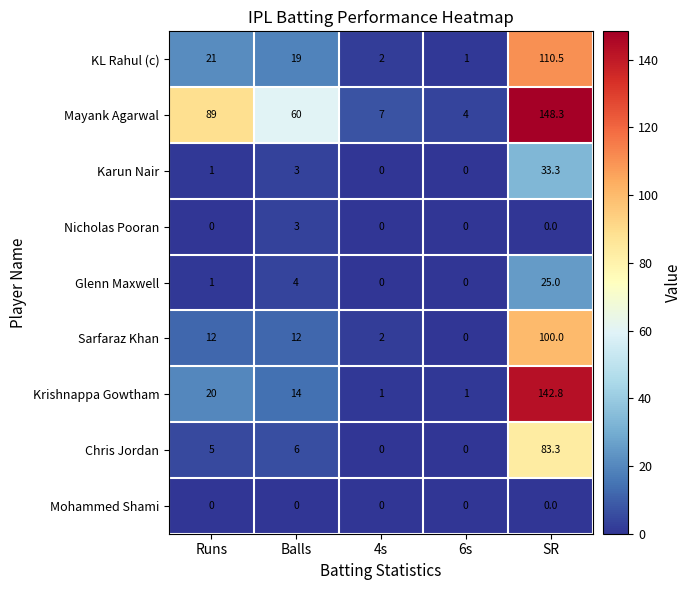

What is the spread (max minus min) of values at 4s?

7.0